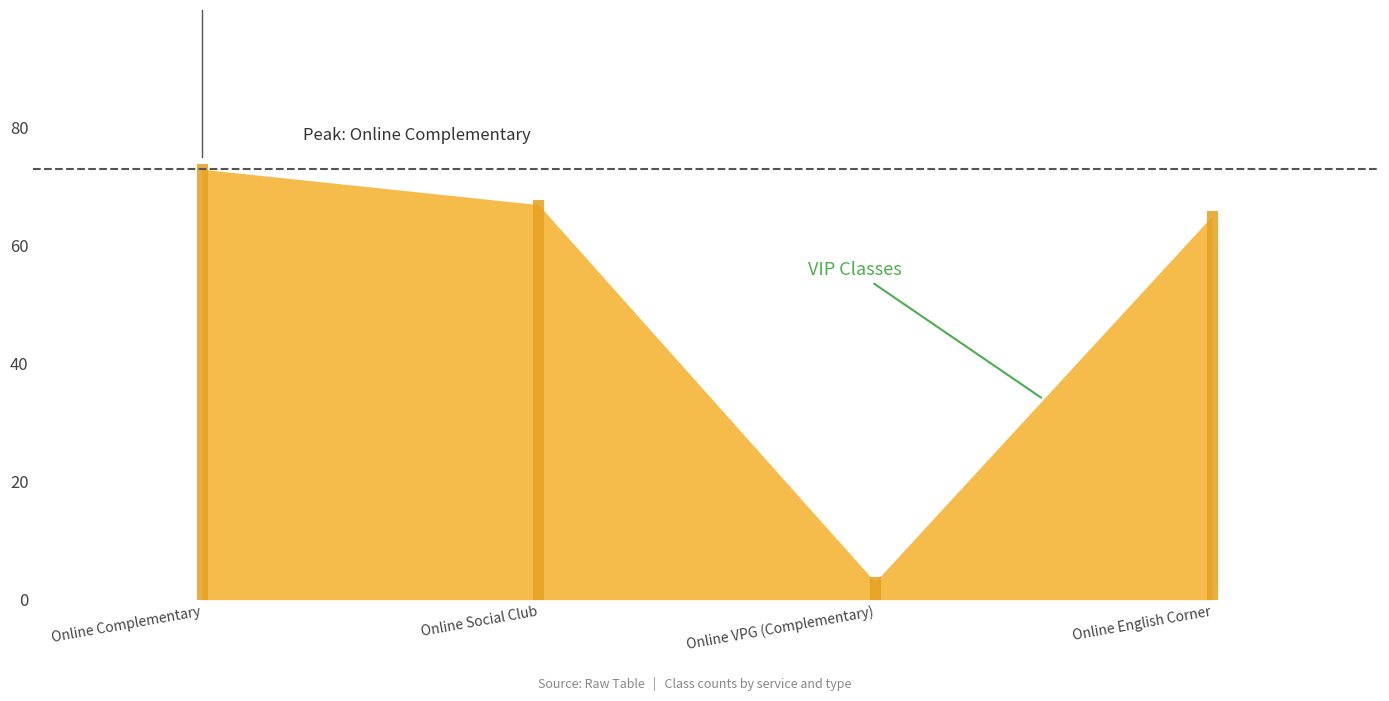

Read the value at Online Complementary.

73